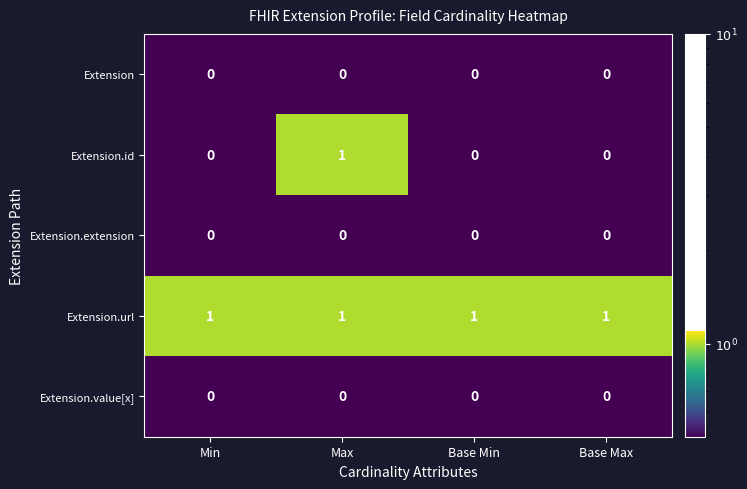

Which series has the widest spread of values?

Extension.id